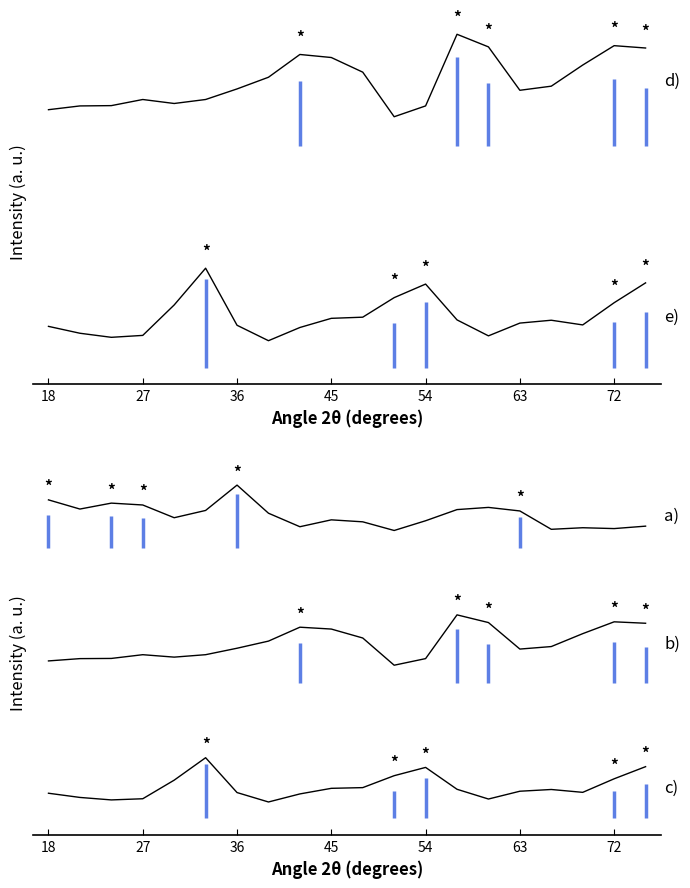

What is the minimum value shown in the chart?

5.3